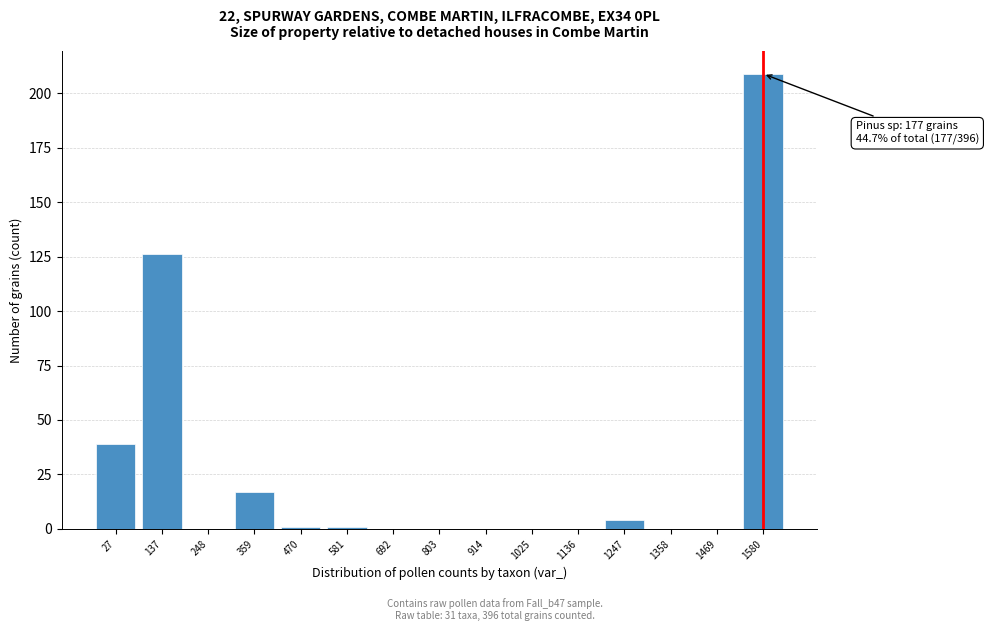

Reading left to right, extract all data points from this chart.

27=39	137=126	248=0	359=17	470=1	581=1	692=0	803=0	914=0	1025=0	1136=0	1247=4	1358=0	1469=0	1580=209